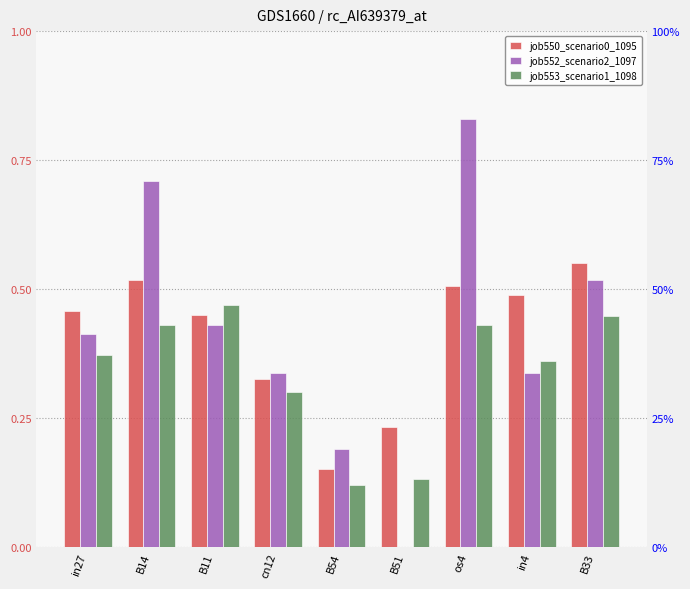

Rank the categories by job552_scenario2_1097 value from highest to lowest.

os4, B14, B33, B11, in27, cn12, in4, B54, B51